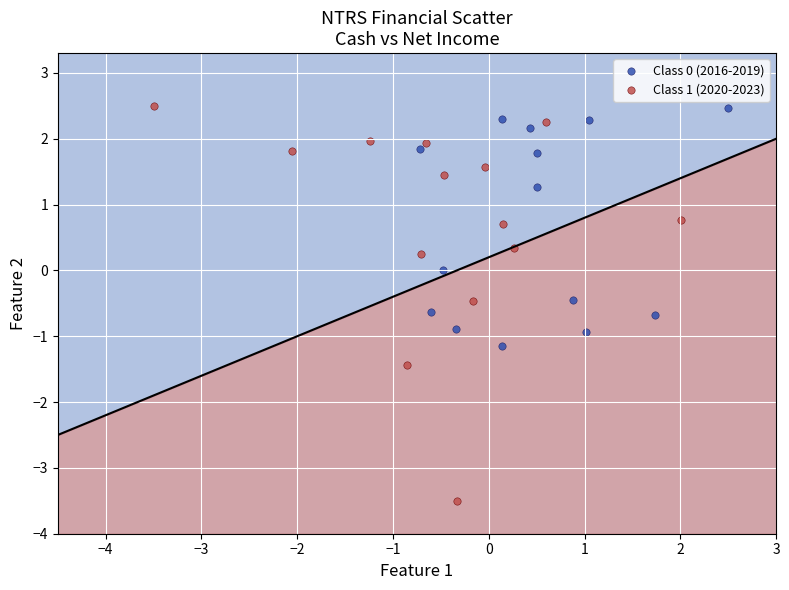

Which series contains the lowest Y value?

Class 1 (2020-2023)